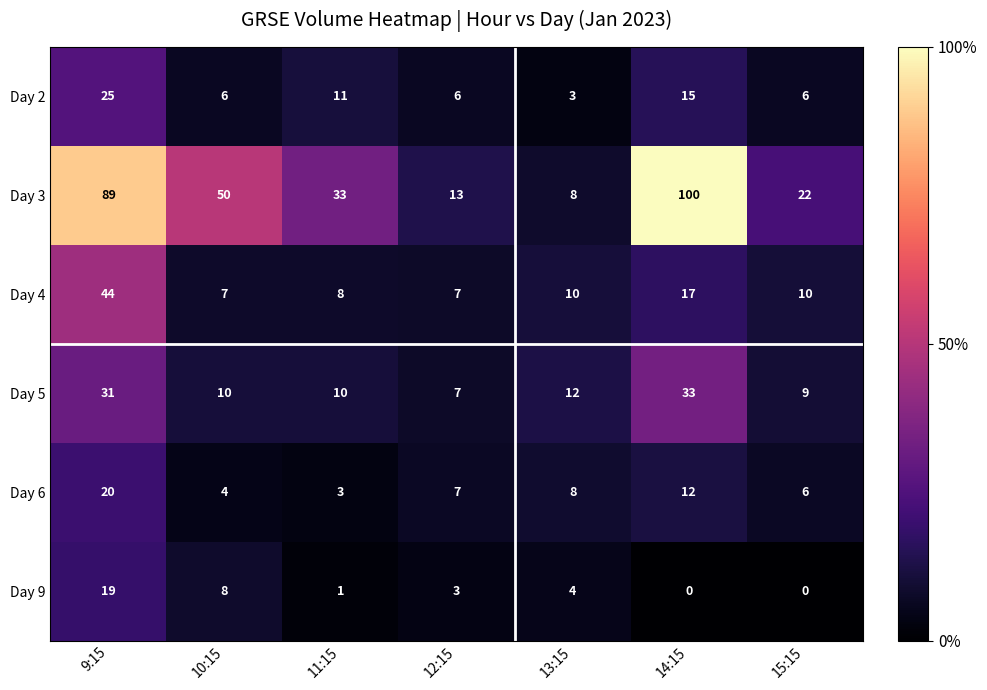

How many Day 2 values are between 6 and 15?

5